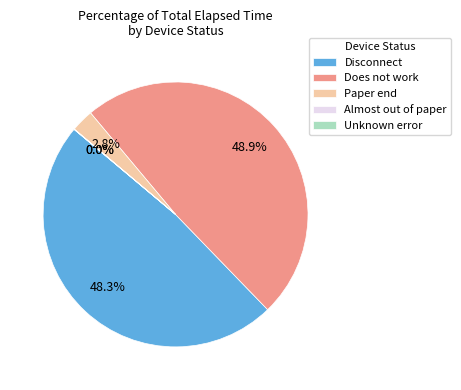

Is there any slice that represents more than half of the pie?

No